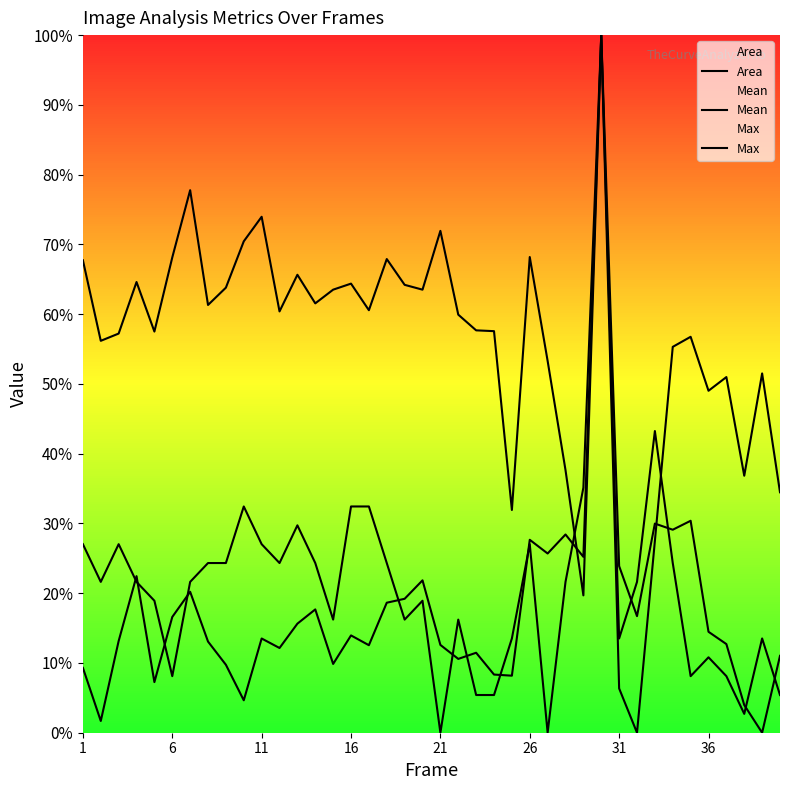

Does the chart display data point markers on the line(s)?

No